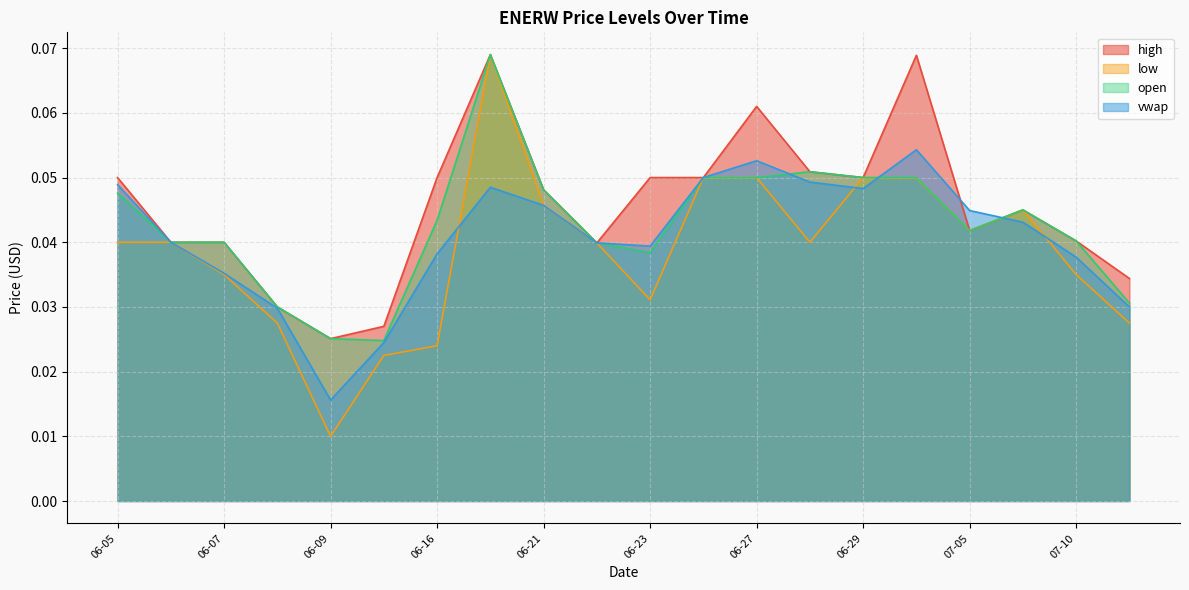

At which label is vwap closest to 0?

2023-06-09